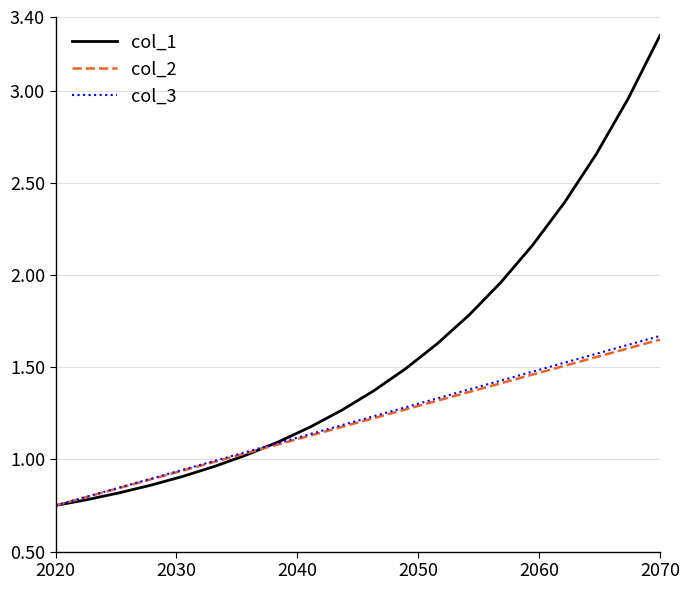

Which series has the largest total across all categories?

col_1